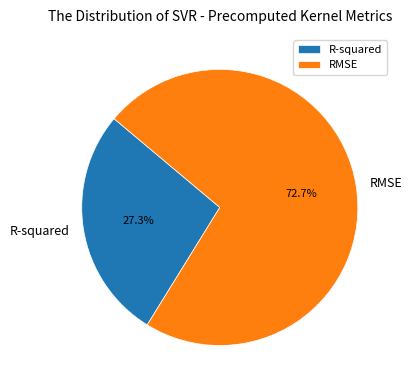

To the nearest percent, what is the difference between the R-squared and RMSE slice percentages?

45%